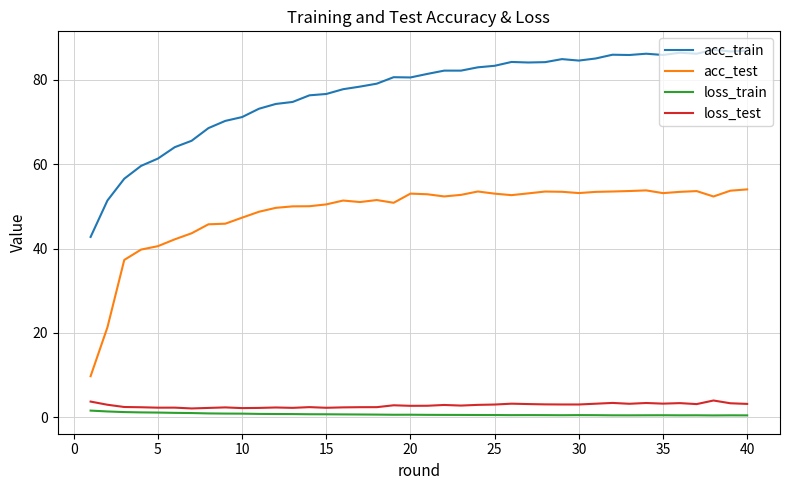

How many series are shown in this chart?

4